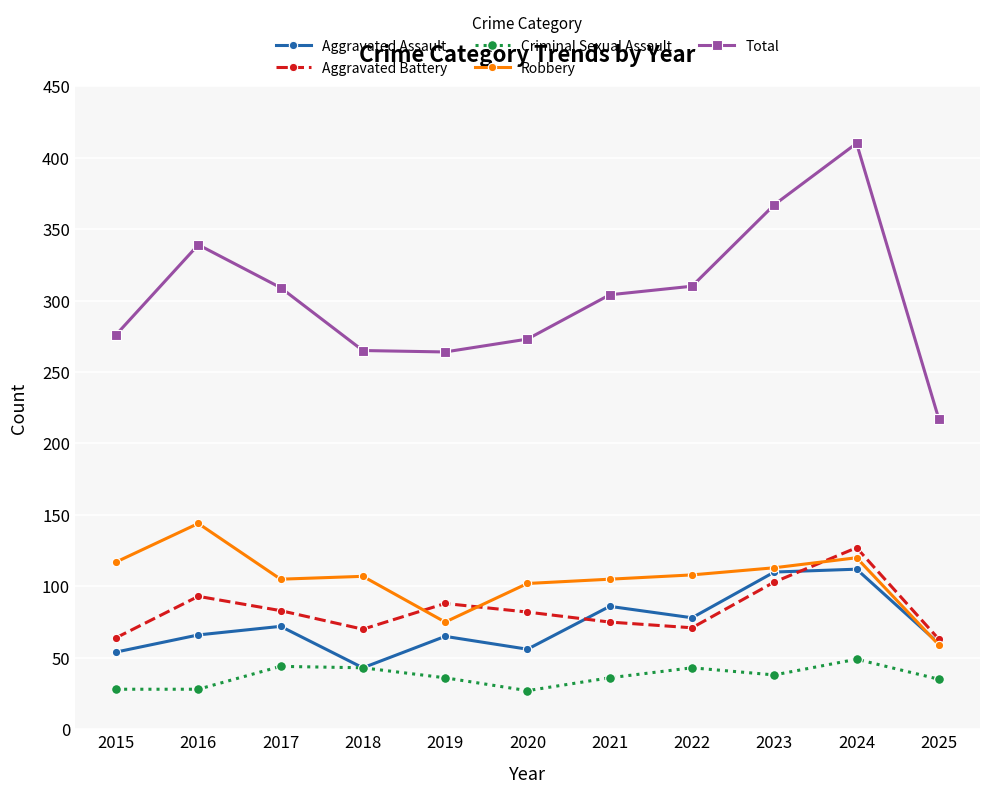

The Aggravated Battery series shows 93 at 2016. True or false?

True